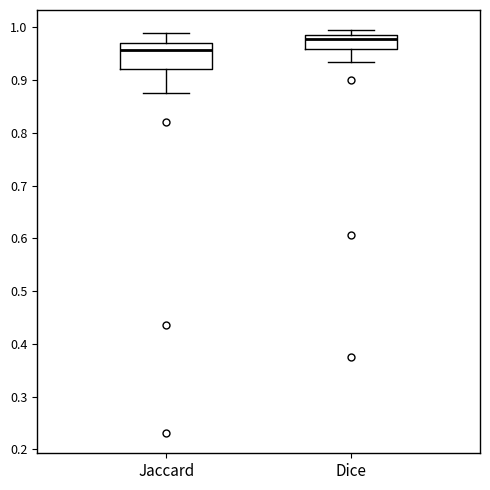

Where does the lower whisker of the box for Dice end on the y-axis? The values are not printed on the chart, so give them approximately, as read against the axis.

0.93